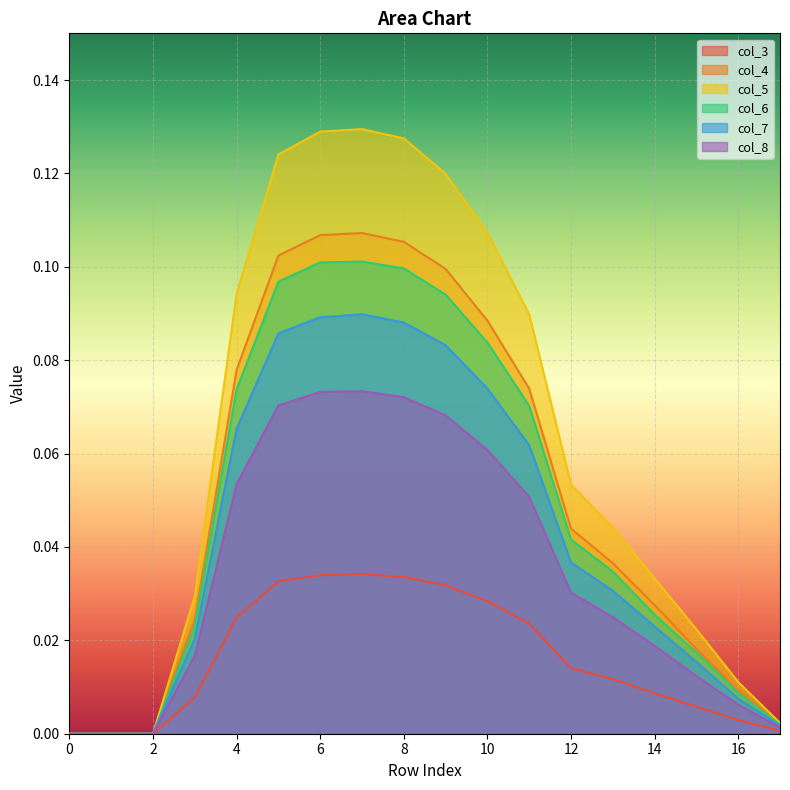

Rank the categories by col_8 value from lowest to highest.

0, 1, 2, 17, 16, 15, 3, 14, 13, 12, 11, 4, 10, 9, 5, 8, 6, 7